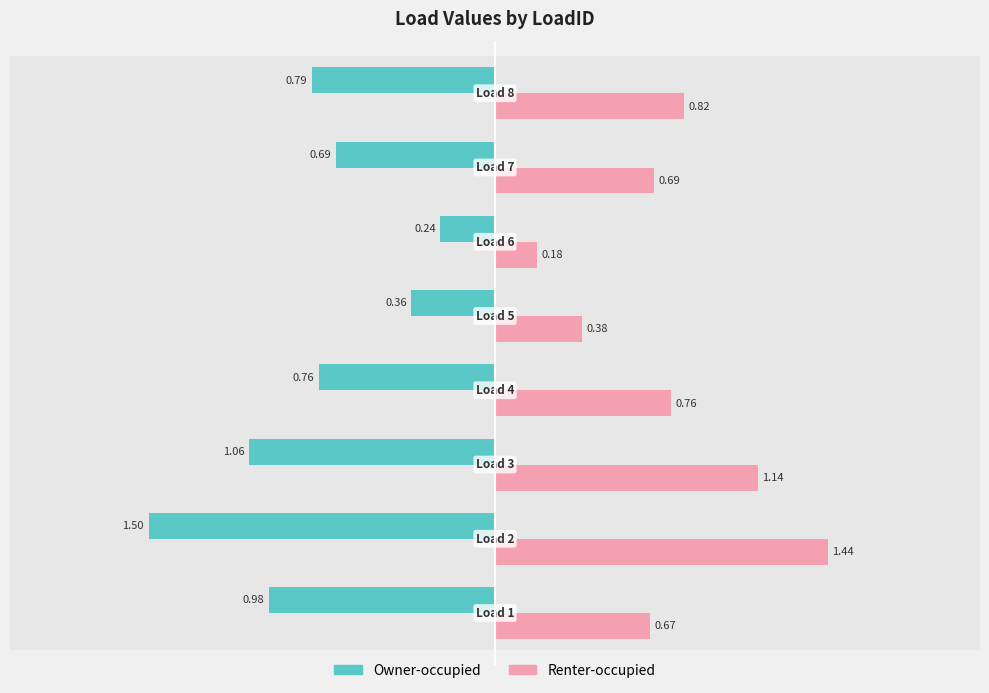

List the series in order of their overall mean, highest first.

Renter-occupied, Owner-occupied